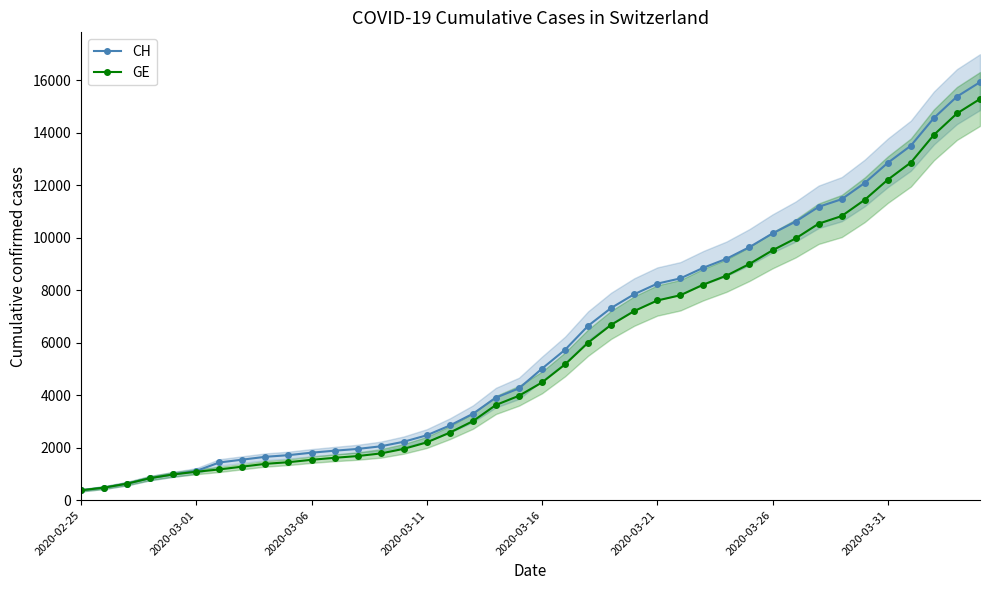

What is the lowest value of the GE series?

375